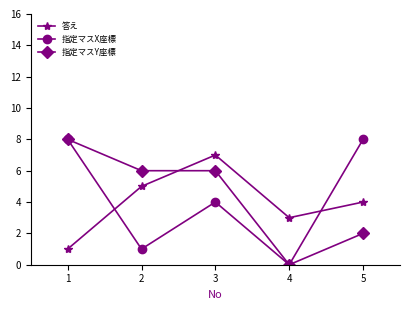

Which series has the largest total across all categories?

指定マスY座標